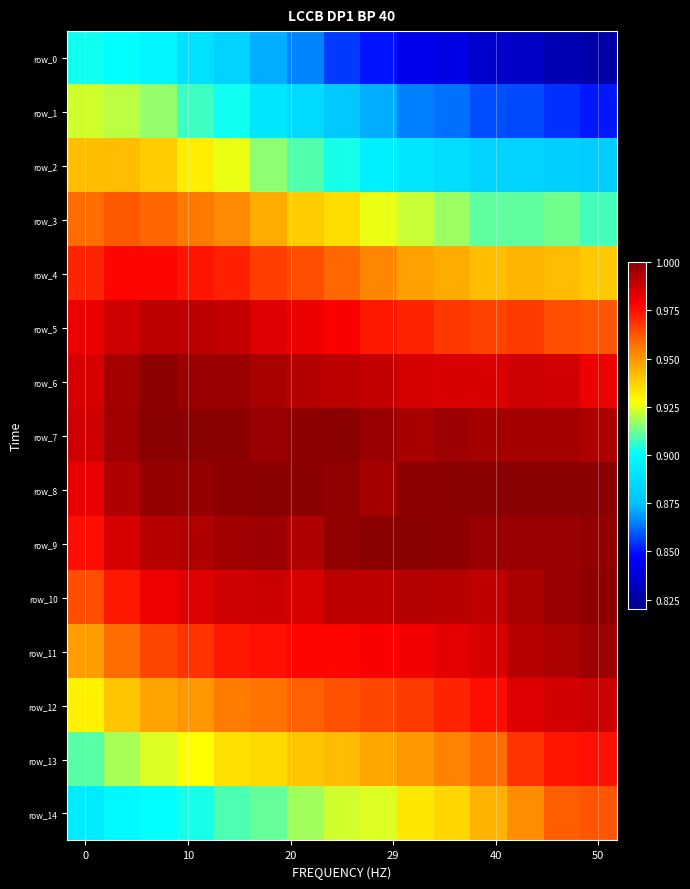

What is the sum of all row_0 values?

12.9